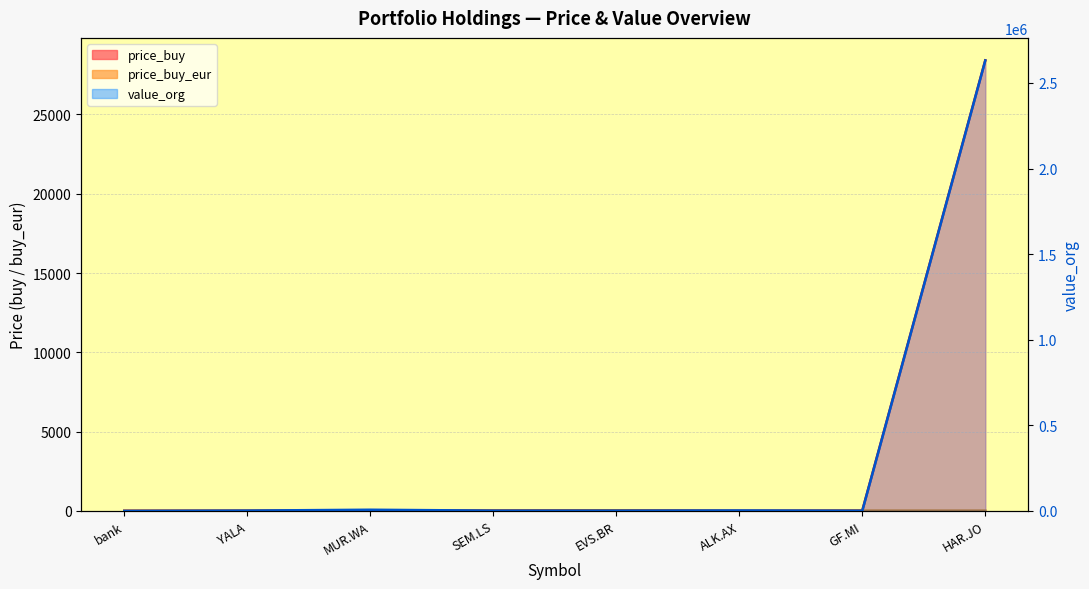

Reading right to left, what are all the values shown in this chart?

price_buy: HAR.JO=28407.0	GF.MI=14.9	ALK.AX=0.8	EVS.BR=37.6	SEM.LS=17.2	MUR.WA=41.0	YALA=7.1	bank=1.0
price_buy_eur: HAR.JO=13.8	GF.MI=14.9	ALK.AX=0.5	EVS.BR=37.6	SEM.LS=17.2	MUR.WA=9.6	YALA=6.3	bank=1.0
value_org: HAR.JO=2631400.0	GF.MI=1062.6	ALK.AX=2590.5	EVS.BR=1495.7	SEM.LS=1532.9	MUR.WA=6781.2	YALA=1772.8	bank=0.0